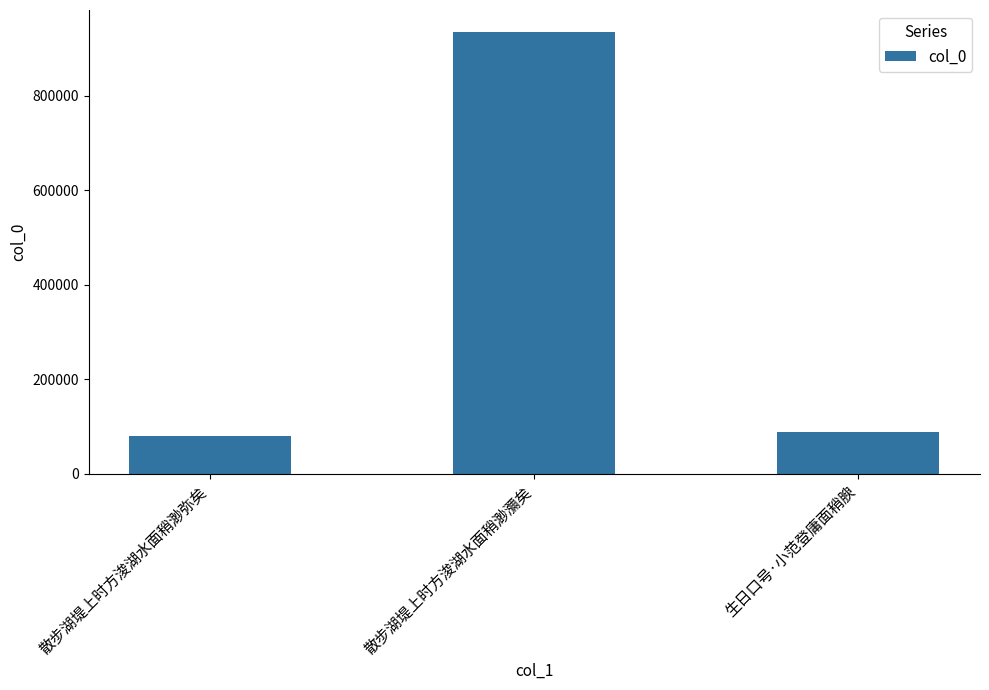

What is the smallest value displayed?

79876